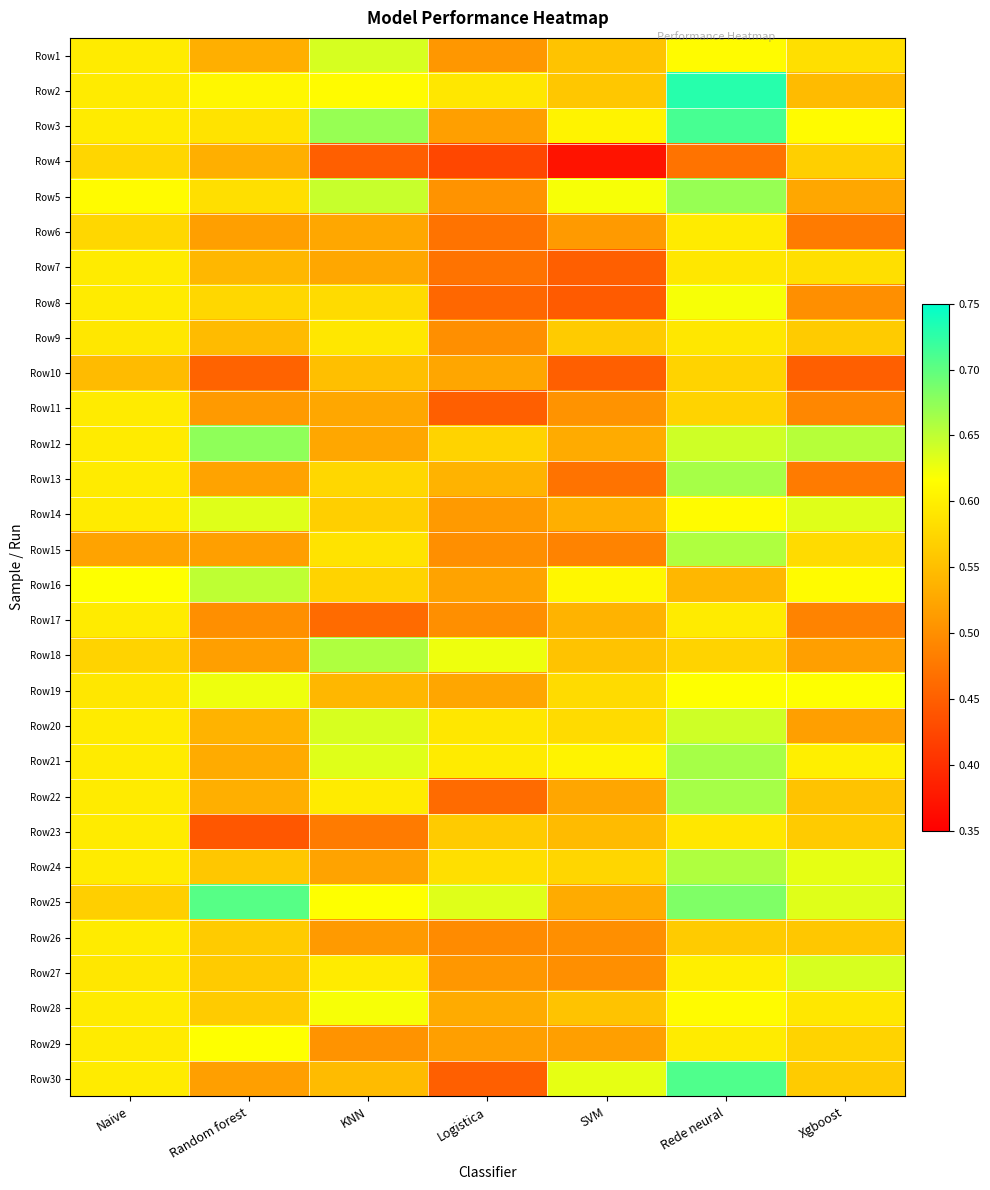

Between Naive and SVM, which series saw the biggest shift?

Row4